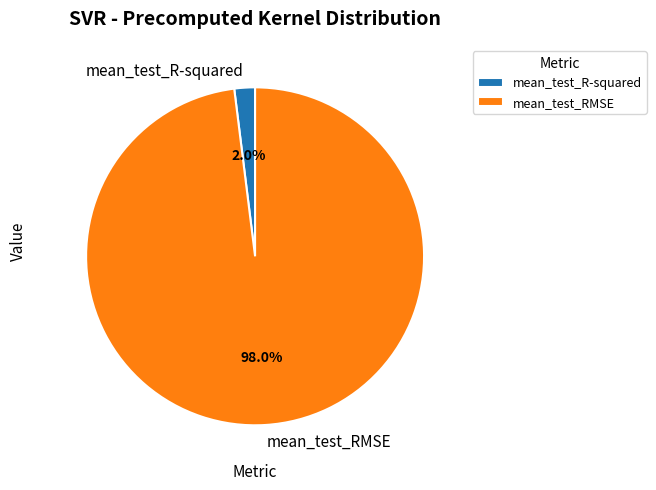

How many slices are in this pie chart?

2